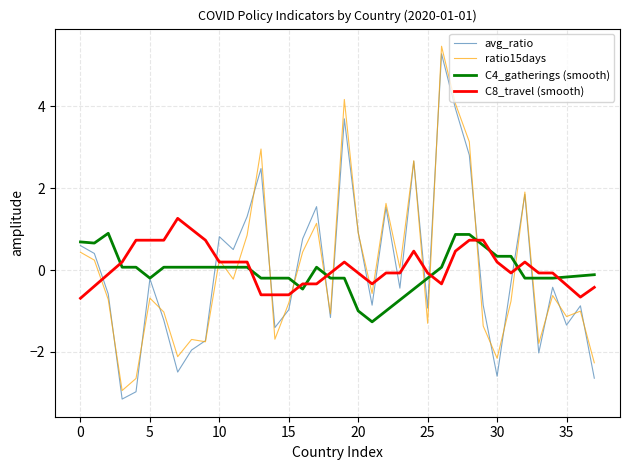

What is the difference between the second highest and minimum values in the C4_gatherings (smooth) series?

2.1